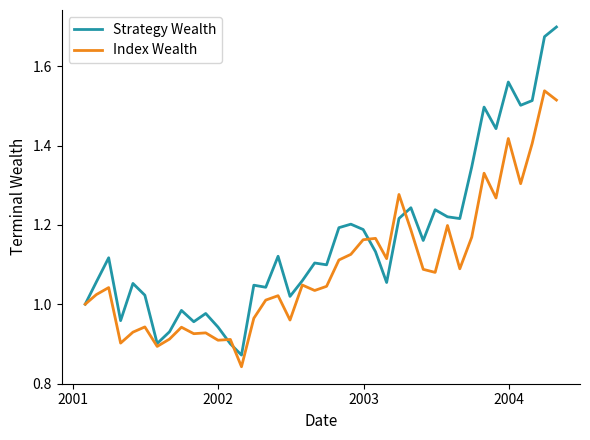

List the series in order of their peak value, lowest first.

Index Wealth, Strategy Wealth